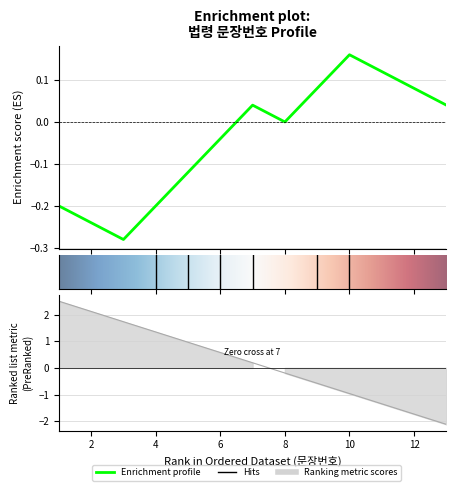

What is the difference between the maximum and second lowest values?

4.2